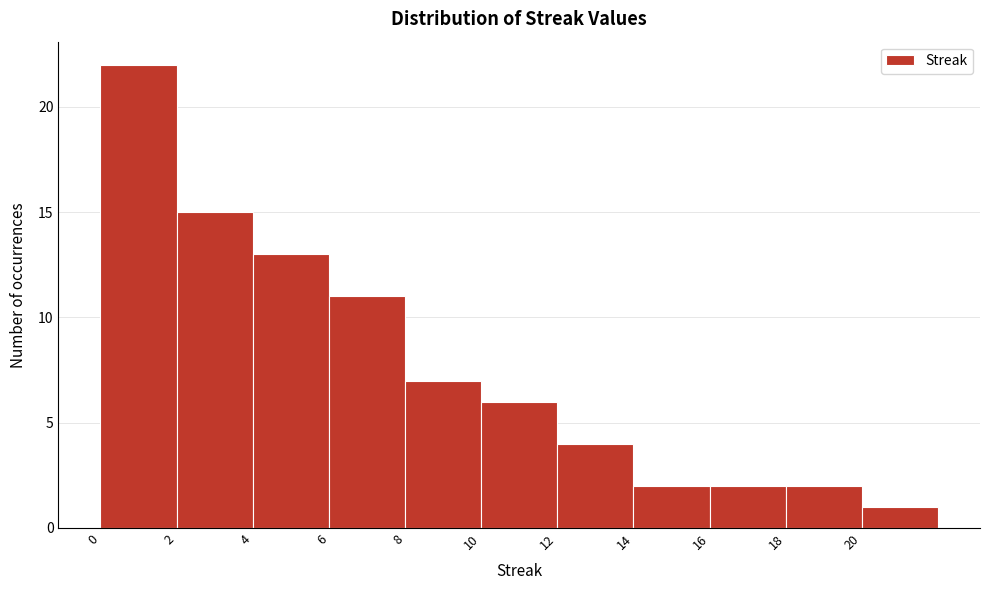

Over which range of the x-axis is the bar tallest?

0 to 2